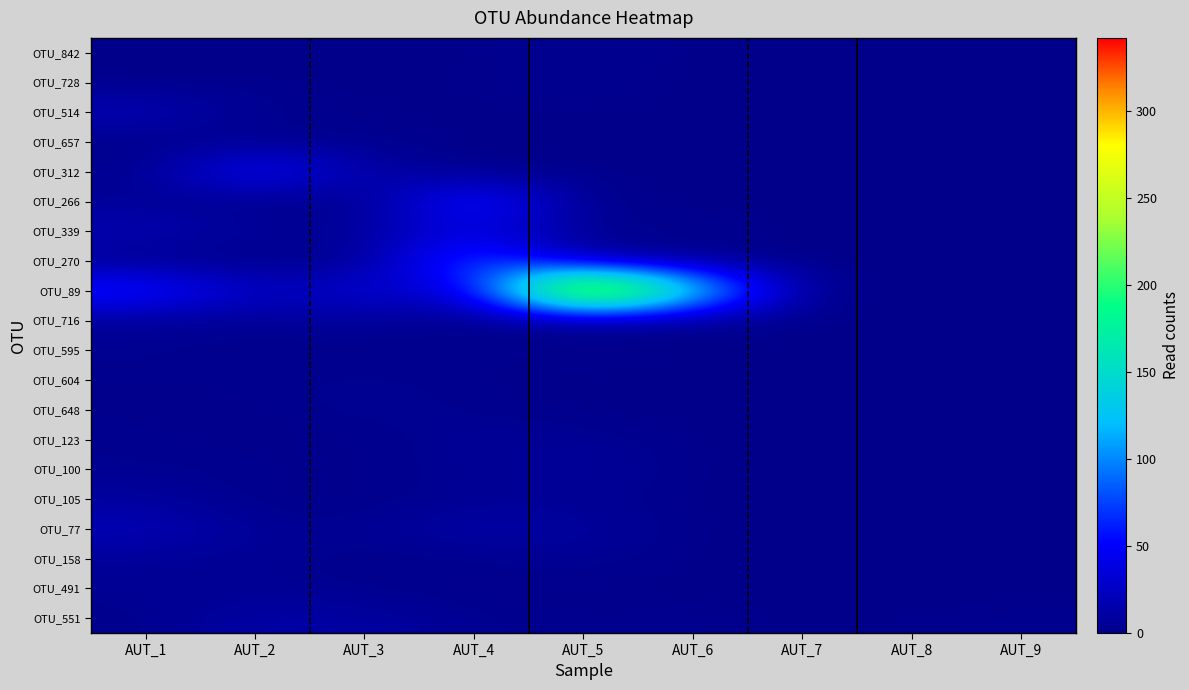

Which series changed the most between AUT_5 and AUT_9?

OTU_89